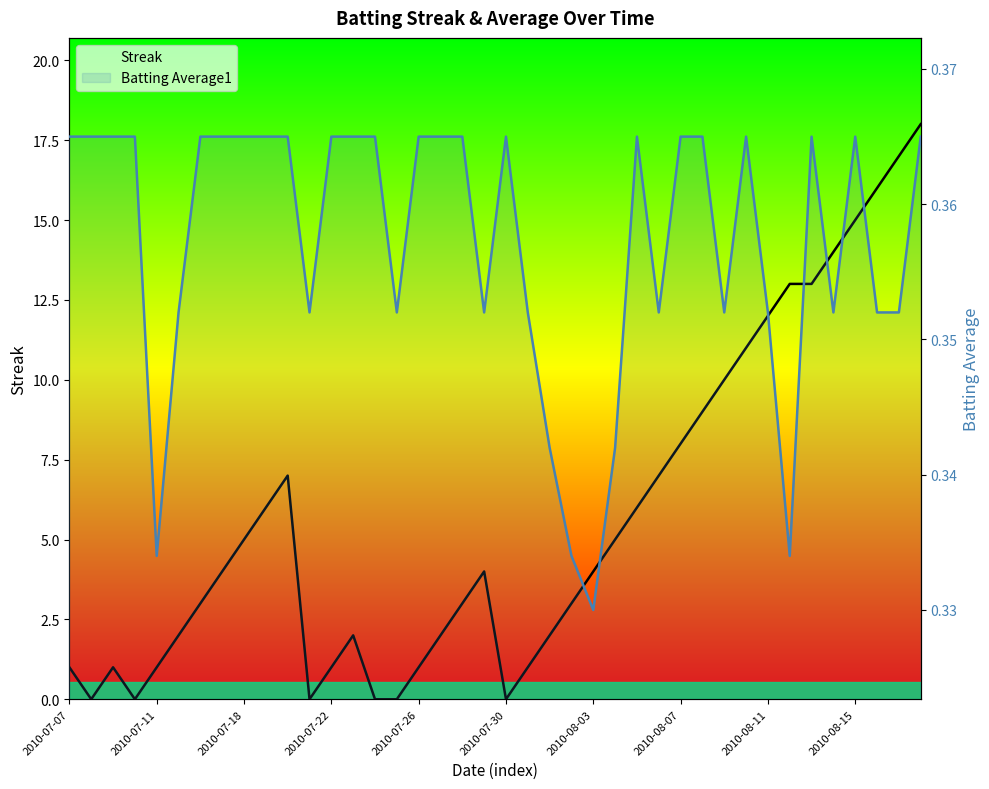

What is the spread (max minus min) of values at 2010-07-26?

0.6